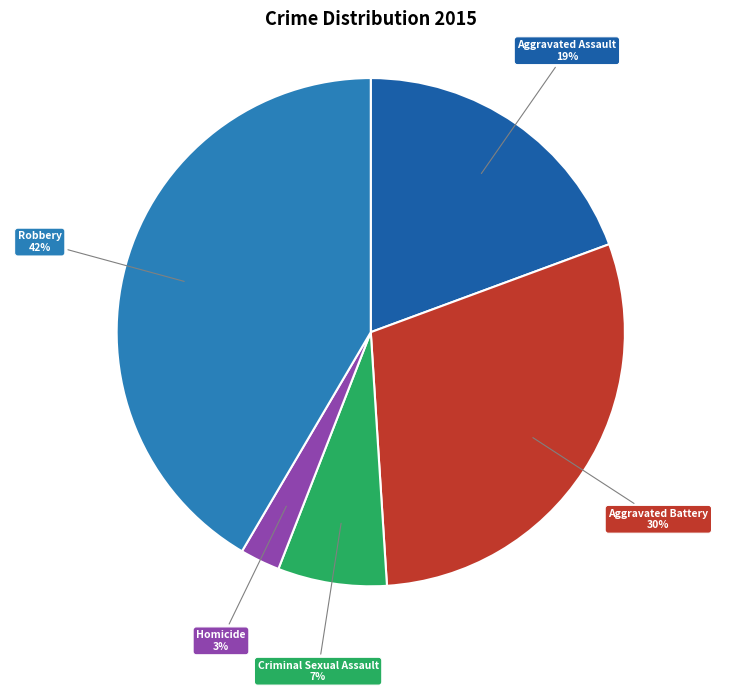

Is the sum of Aggravated Battery and Robbery greater than half?

Yes